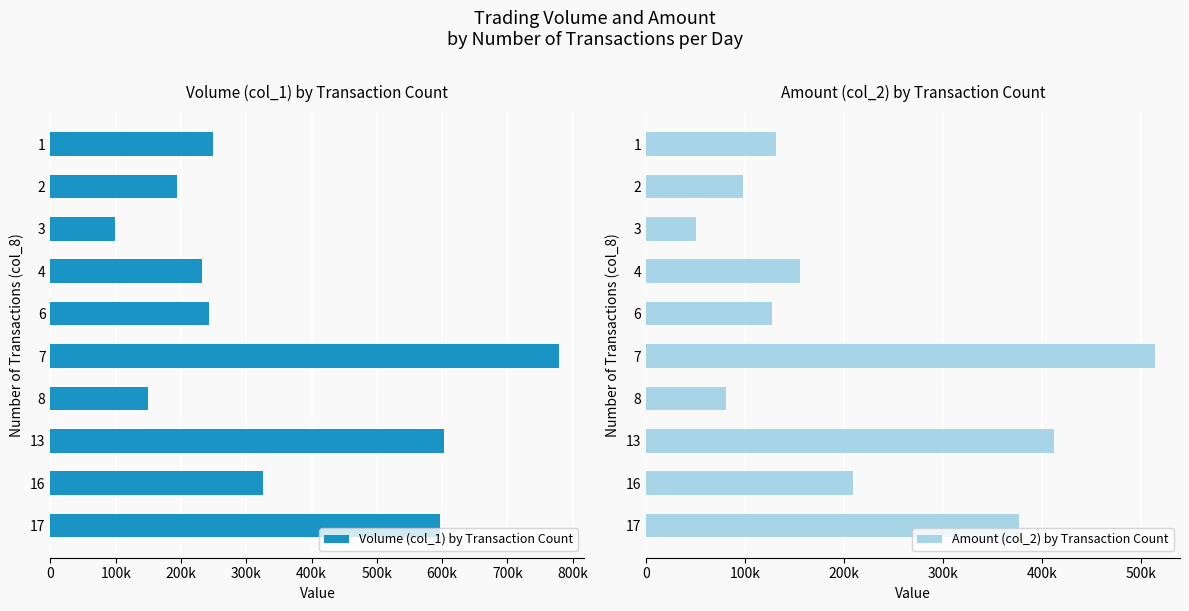

Which series has the largest total across all categories?

Volume (col_1) by Transaction Count